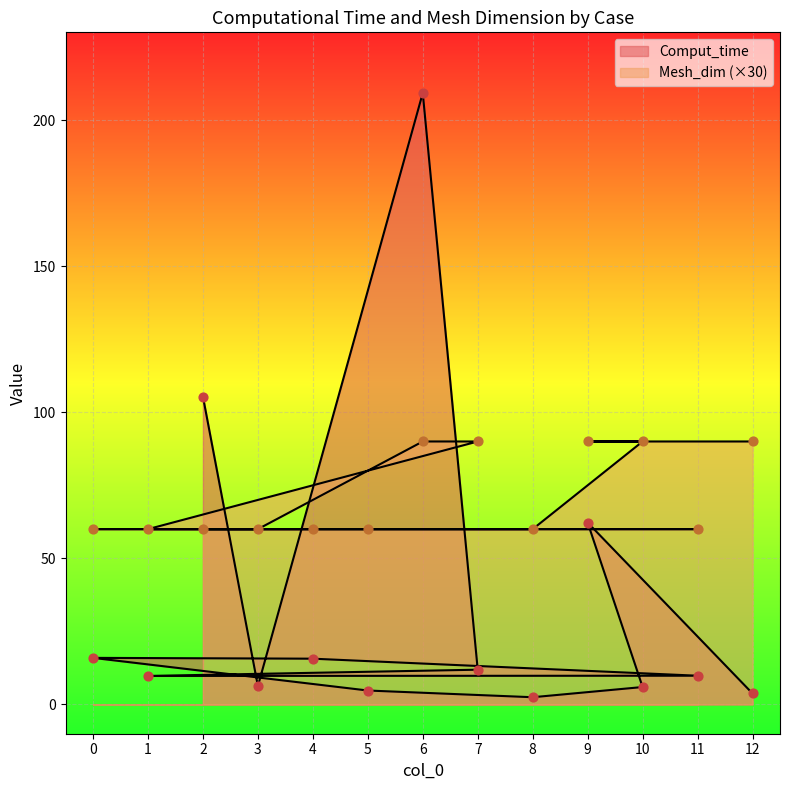

Which series reaches the maximum Y coordinate?

Comput_time